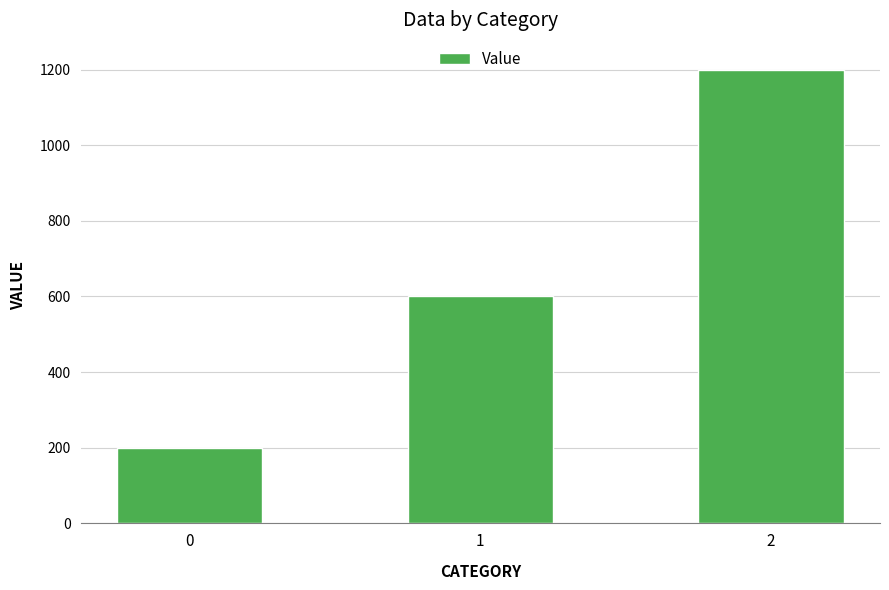

Which category has the highest value across all series?

2